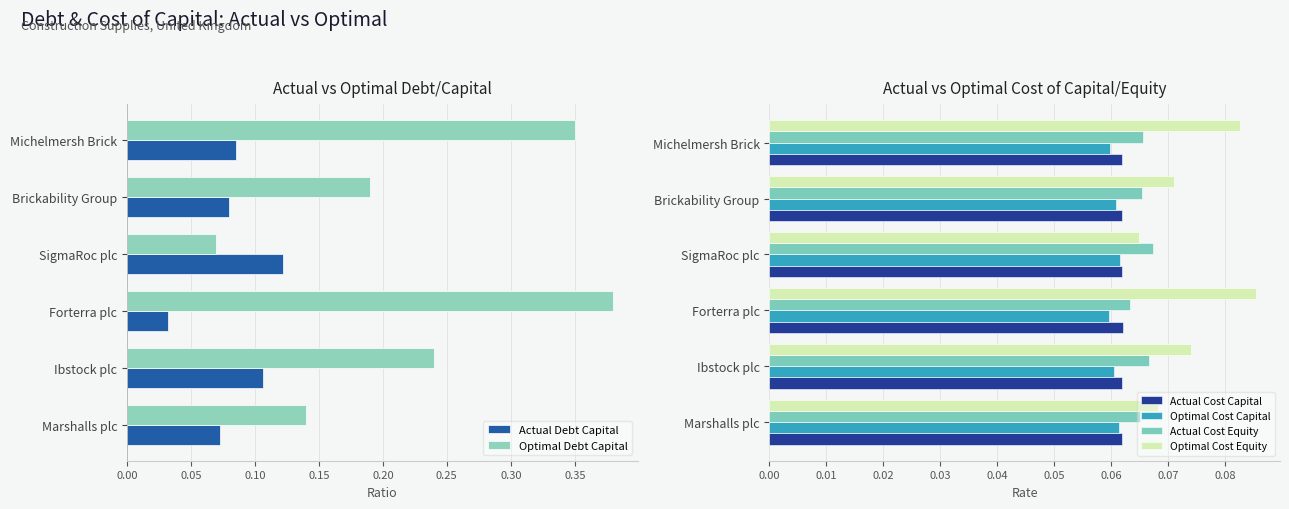

How many Optimal Cost Equity values are between 0 and 1?

6